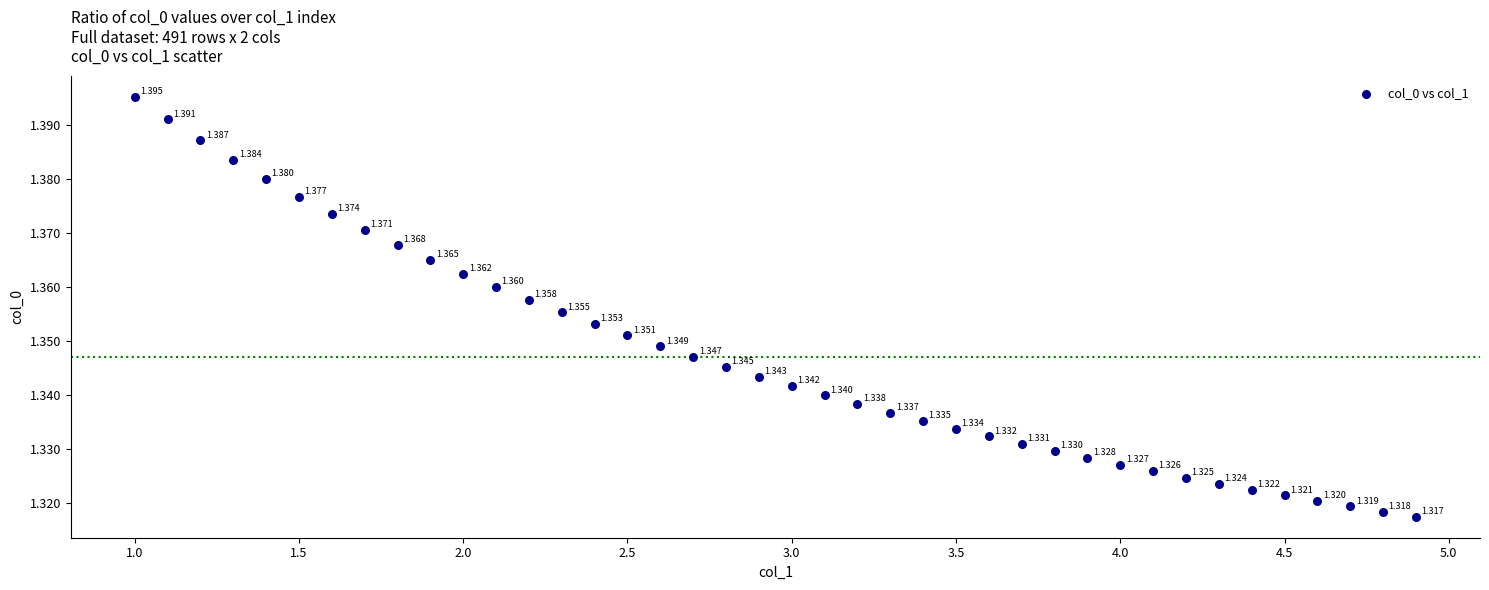

Count the number of points in this scatter plot.

40